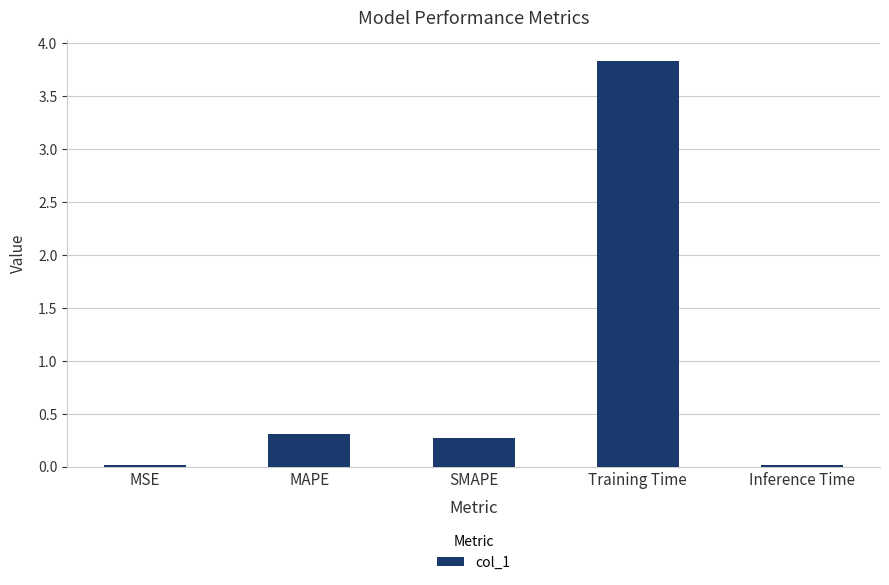

Which has a higher value, Inference Time or MAPE?

MAPE